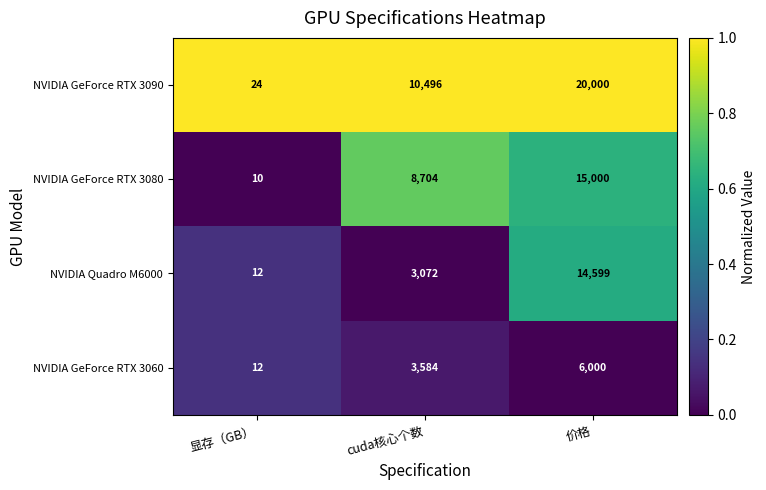

The NVIDIA GeForce RTX 3090 series shows 36 at 显存（GB）. True or false?

False